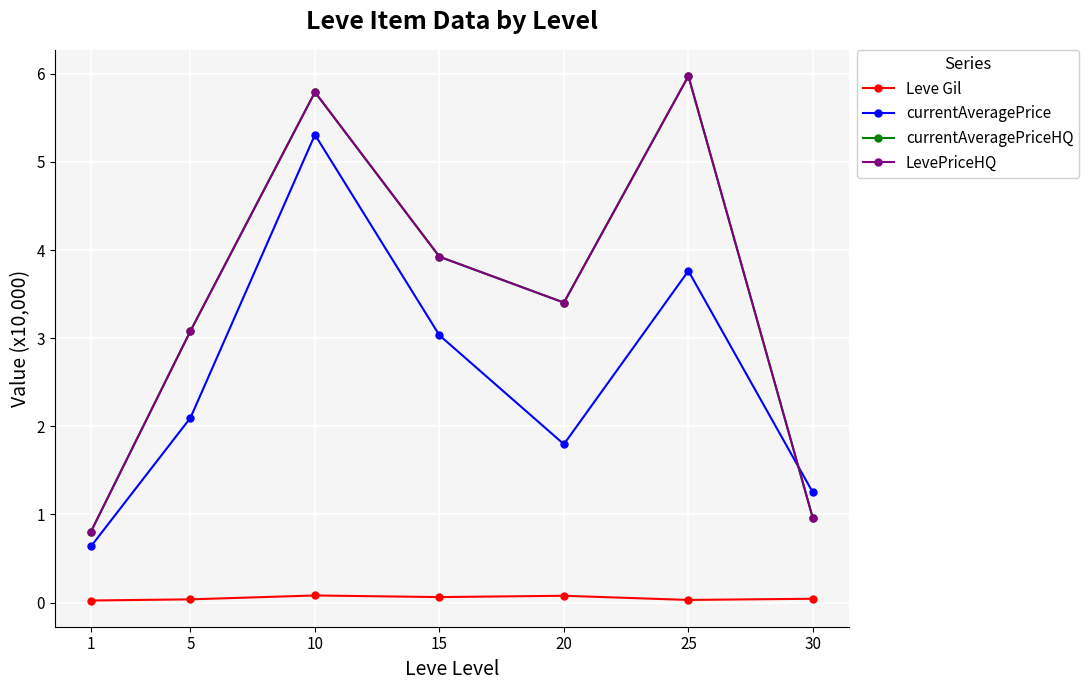

Does the chart have visible grid lines?

Yes